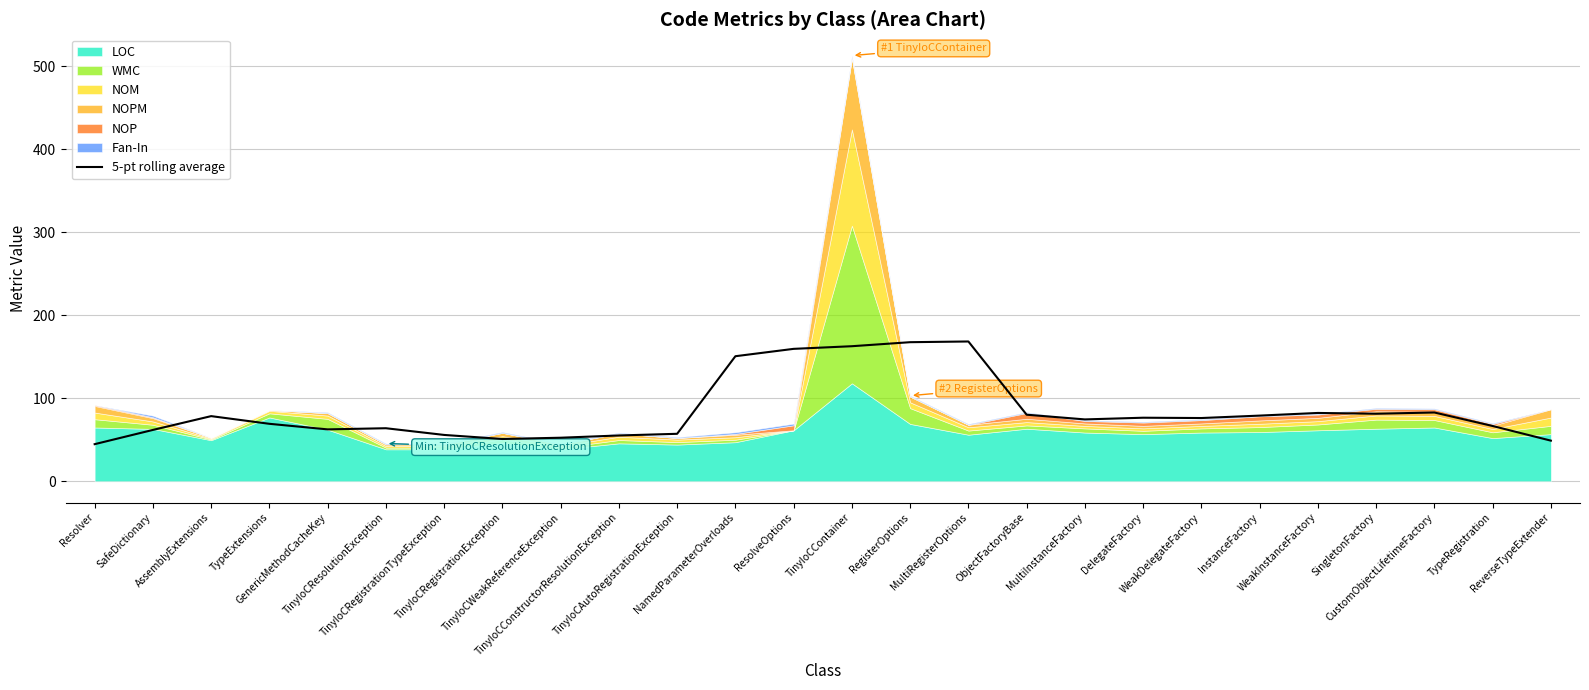

What is the change in value from AssemblyExtensions to TinyIoCContainer?

+84.3